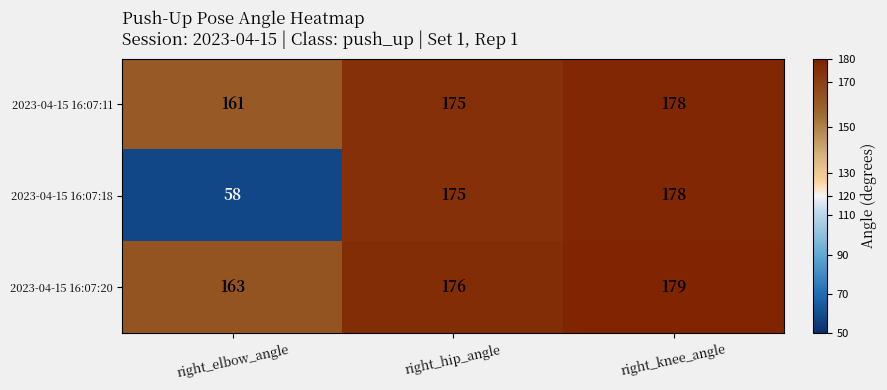

Count the number of categories in the chart.

3